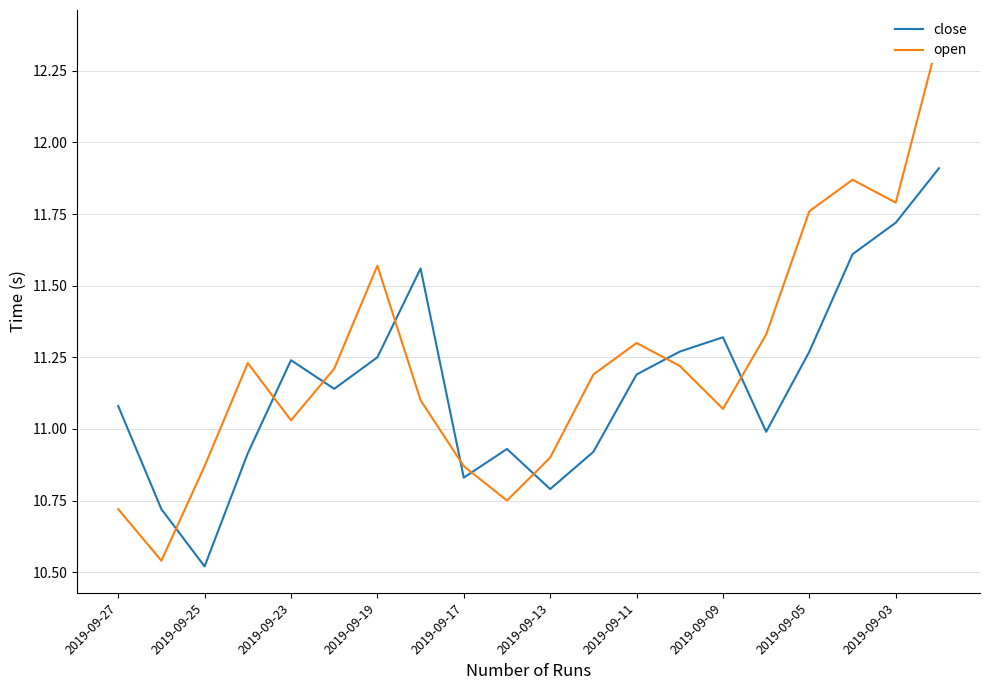

In close, how many points are higher than both neighbors (excluding endpoints)?

4